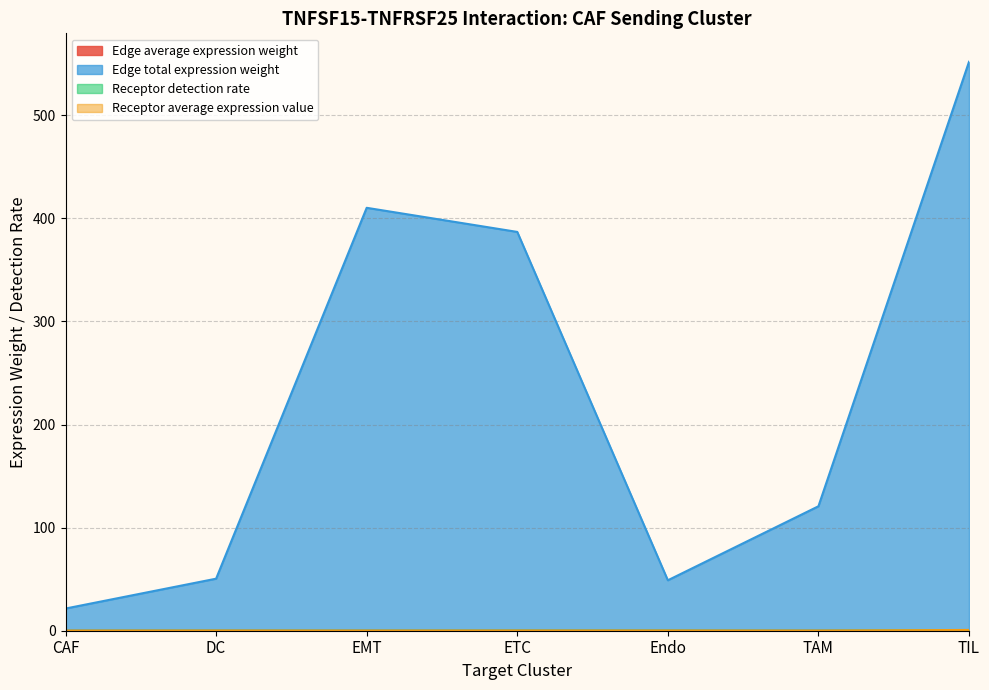

Which label corresponds to the largest value in the chart?

TIL